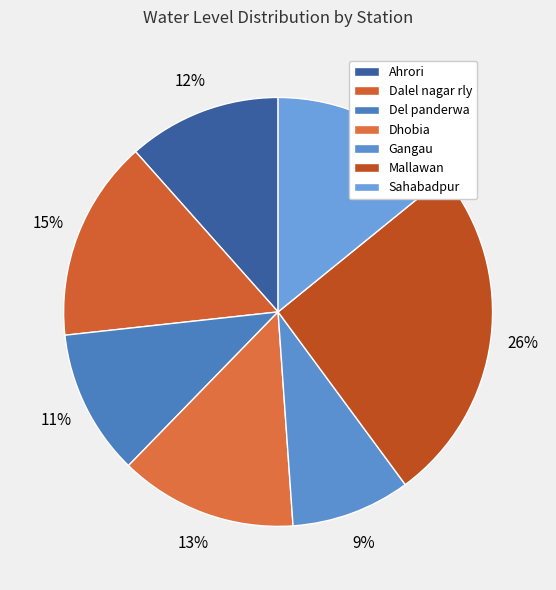

What is the total percentage of Sahabadpur and Ahrori?

25.7%